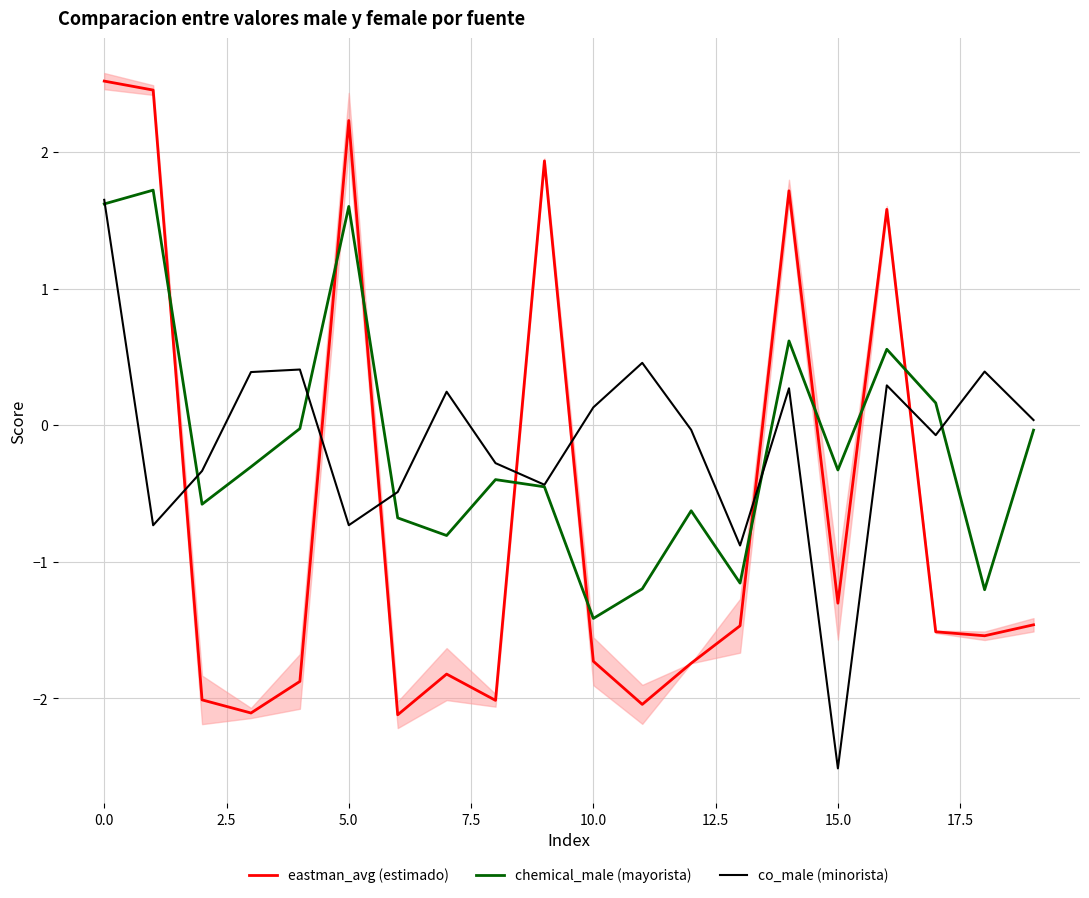

The chemical_male (mayorista) series shows 1.6 at 5.0. True or false?

True